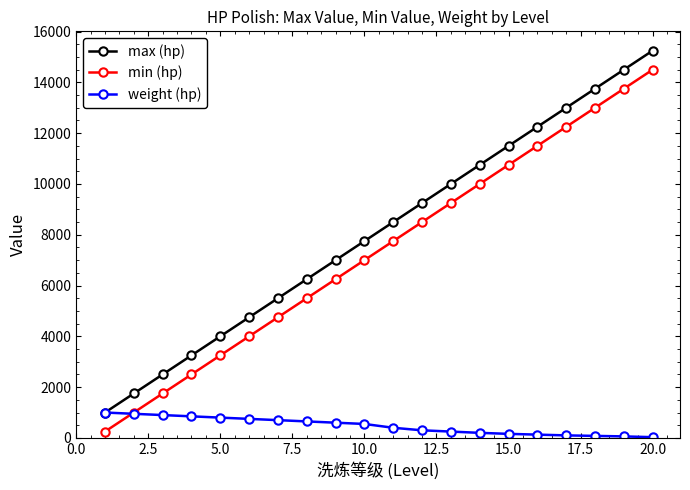

Does the chart have visible grid lines?

No